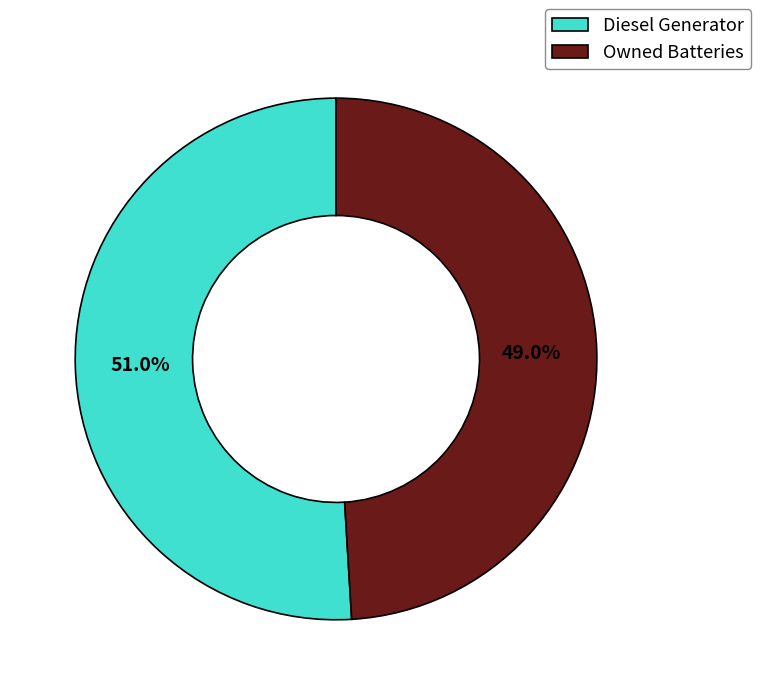

Count the number of slices in the pie.

2